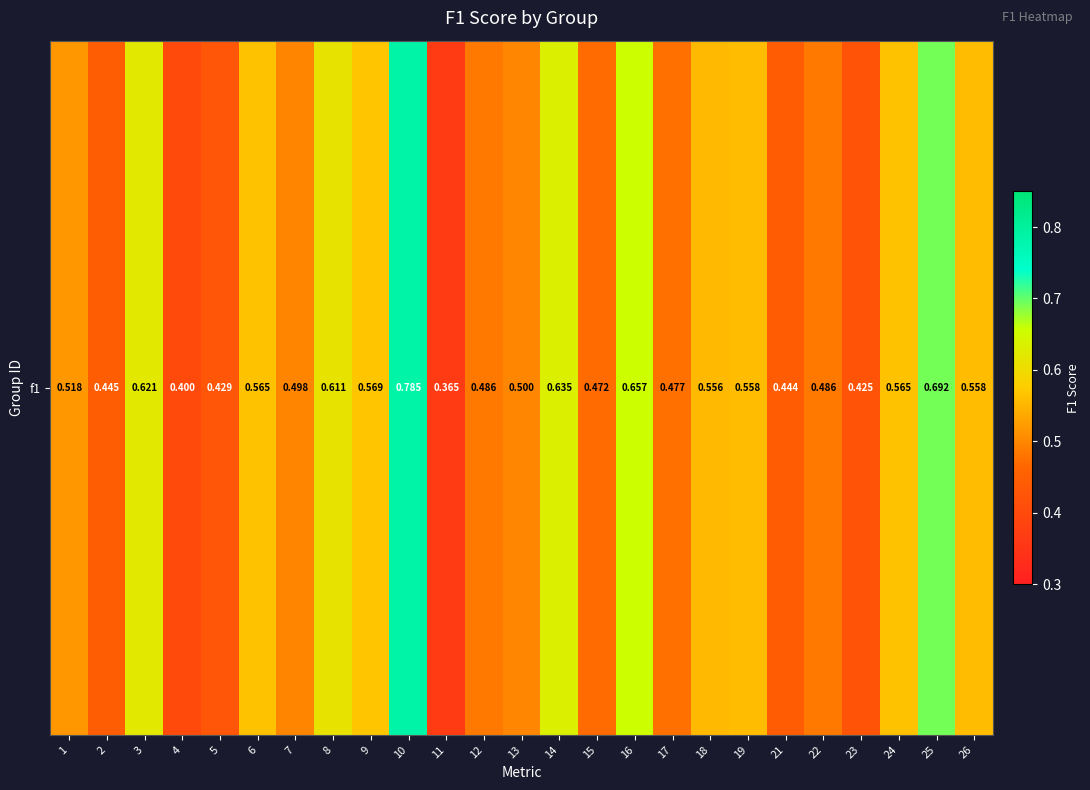

What is the maximum value shown in the chart?

0.8